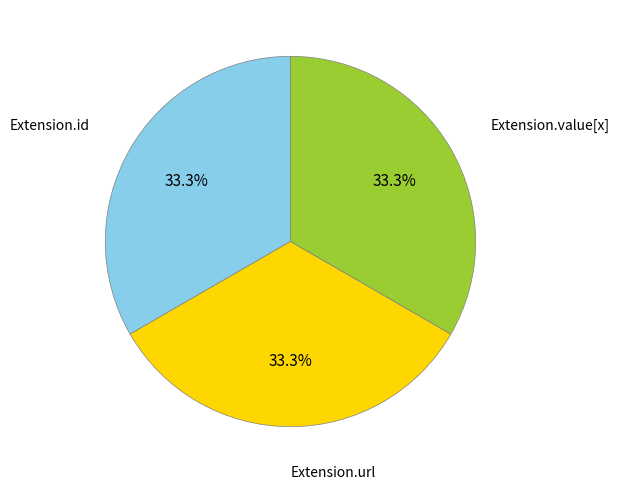

Does any single category account for the majority?

No